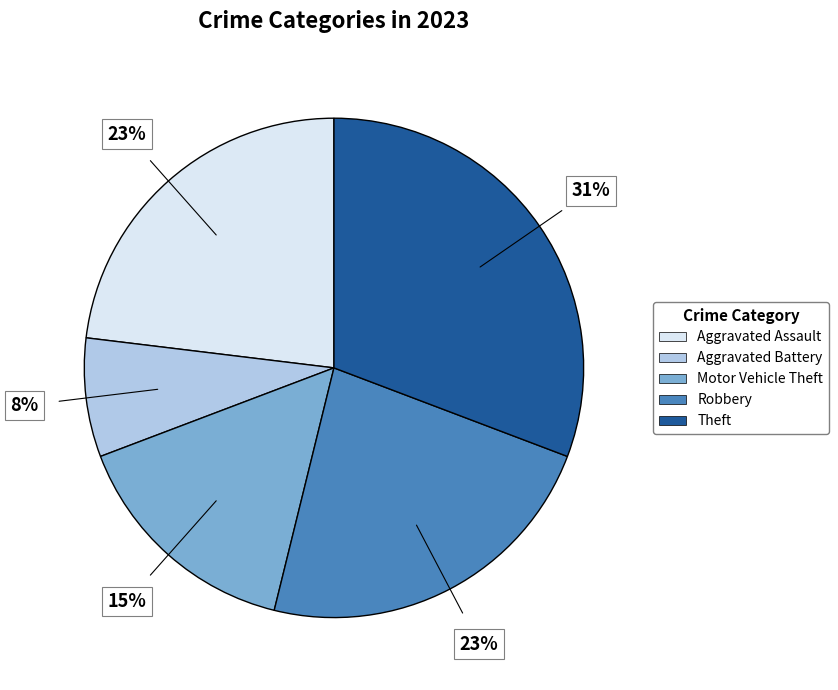

The Motor Vehicle Theft slice represents 2% of the pie. True or false?

False